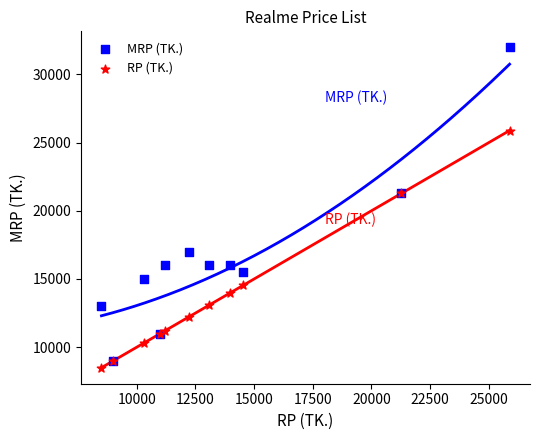

What are all the series names shown in the legend?

MRP (TK.), RP (TK.)